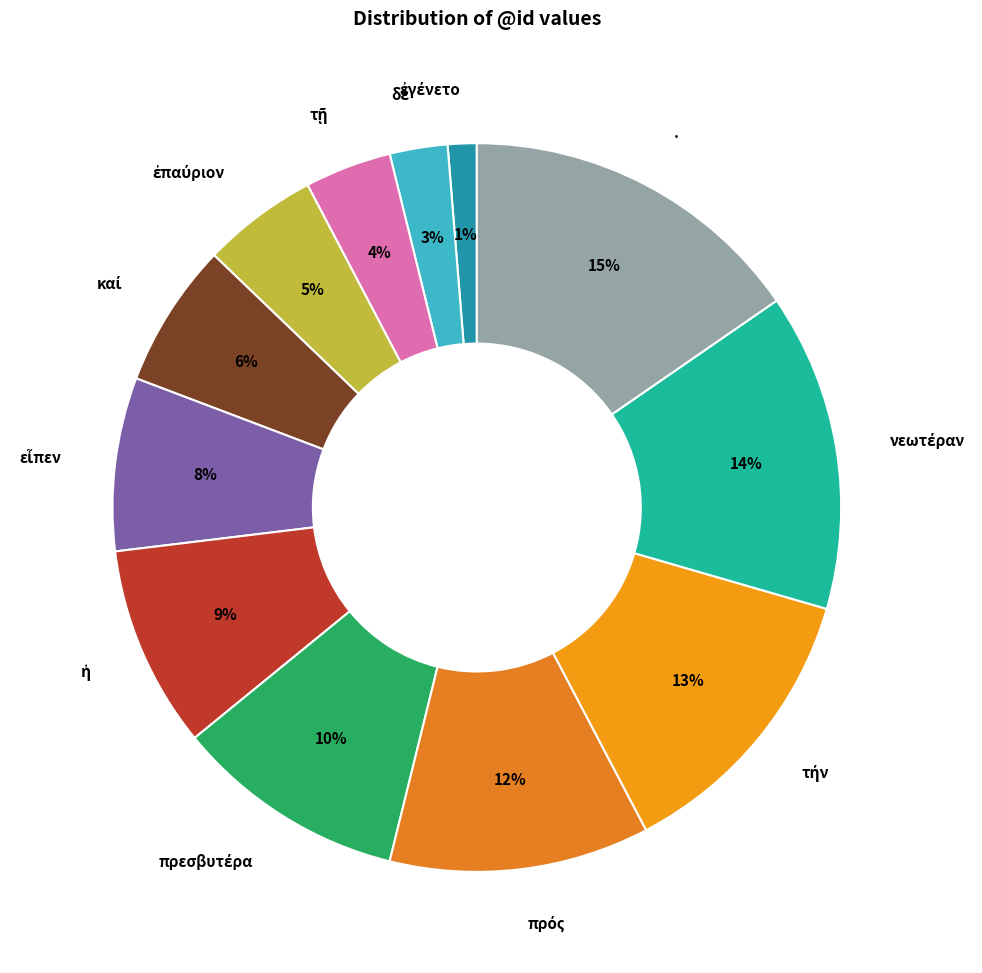

To the nearest percent, what is the average slice percentage?

8%